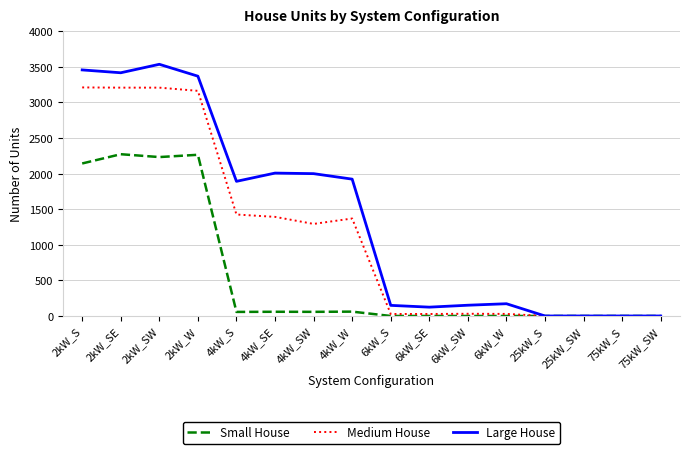

The value of Medium House at 75kW_SW is 1039. True or false?

False